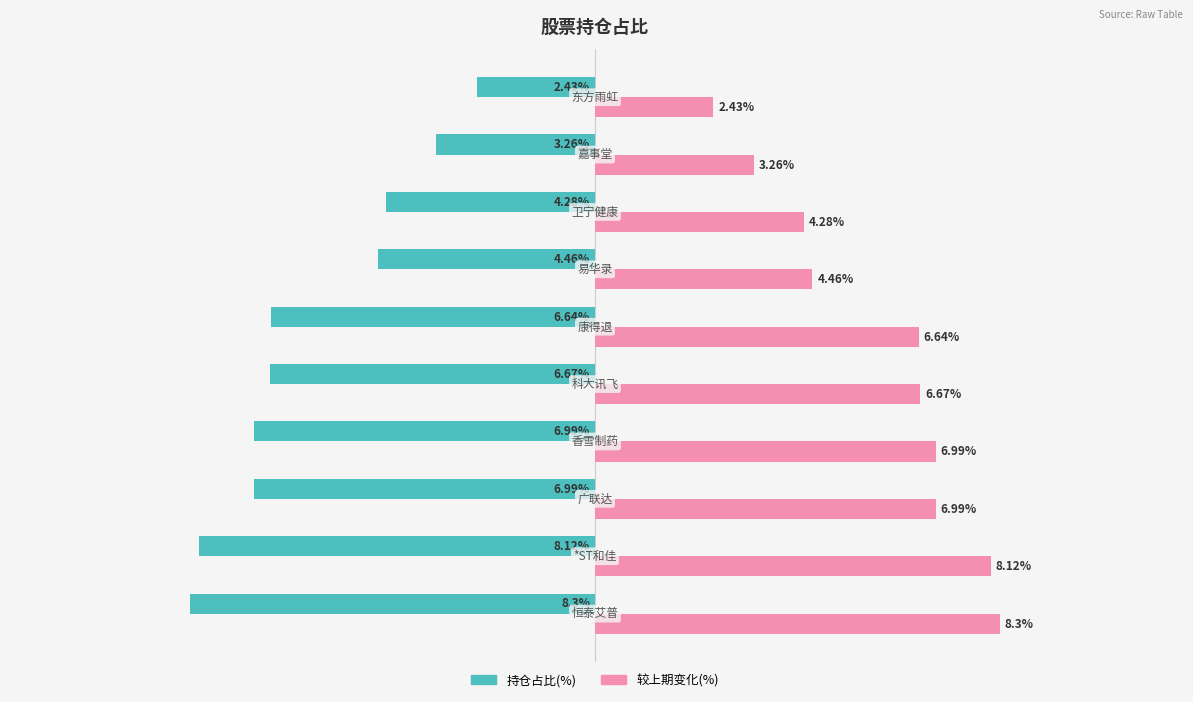

Which series has the largest total across all categories?

较上期变化(%)